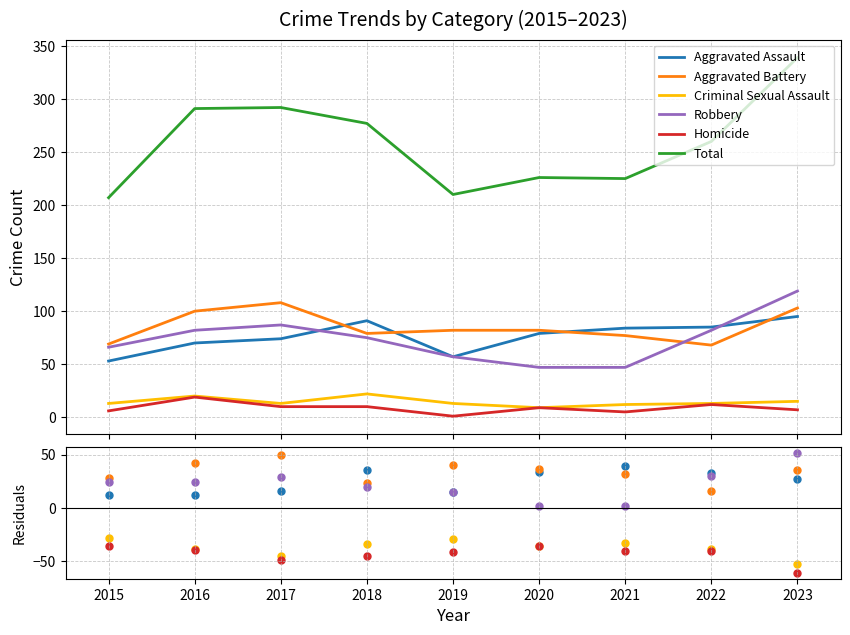

What is the total value across all series at 2019?

210.0